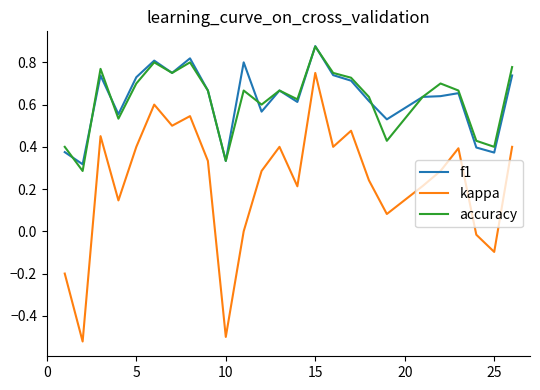

Which series has the widest spread of values?

kappa